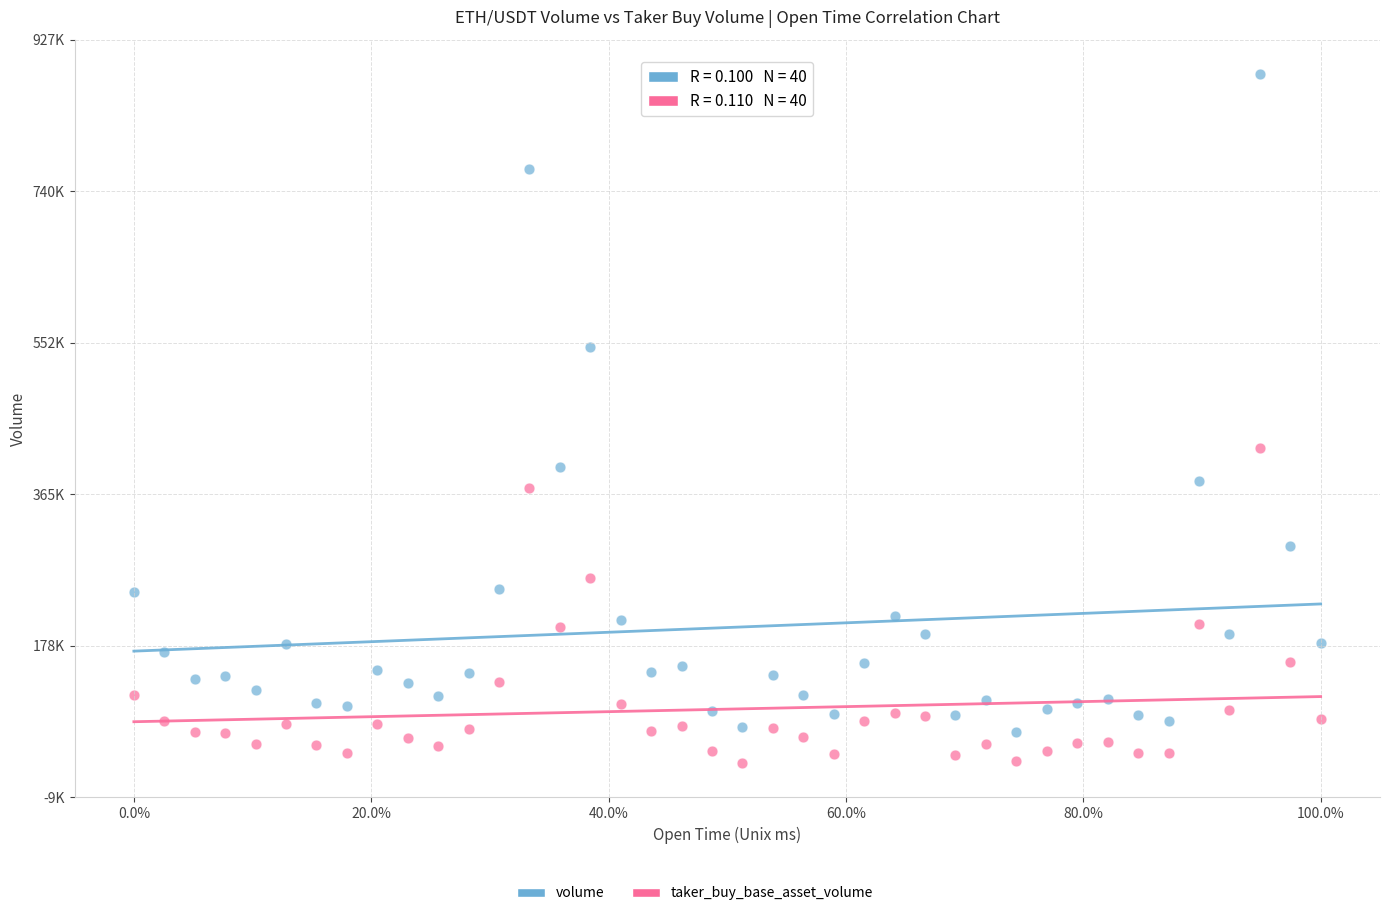

Which series contains the highest Y value?

volume